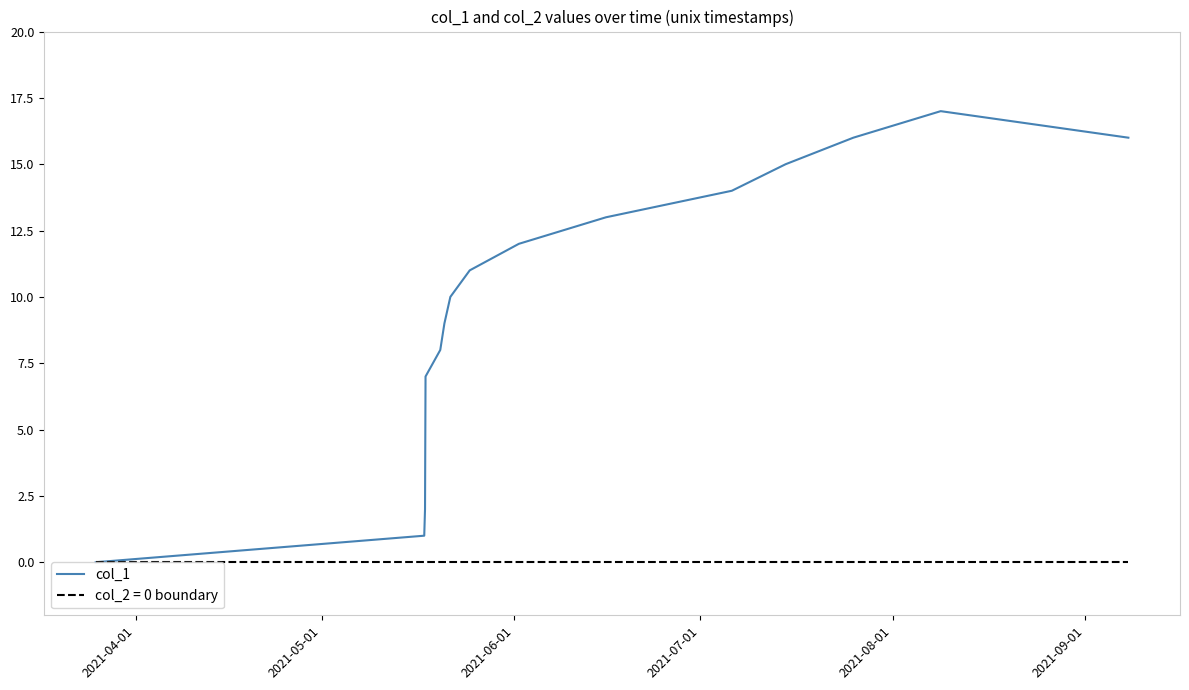

What is the greatest value displayed?

17